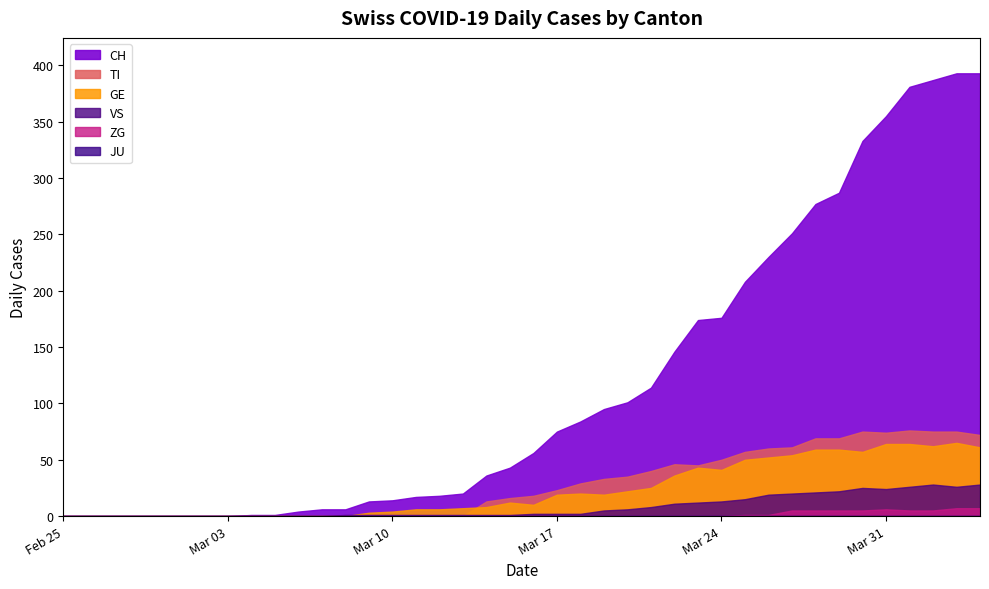

What position from the right is 2020-04-03?

2